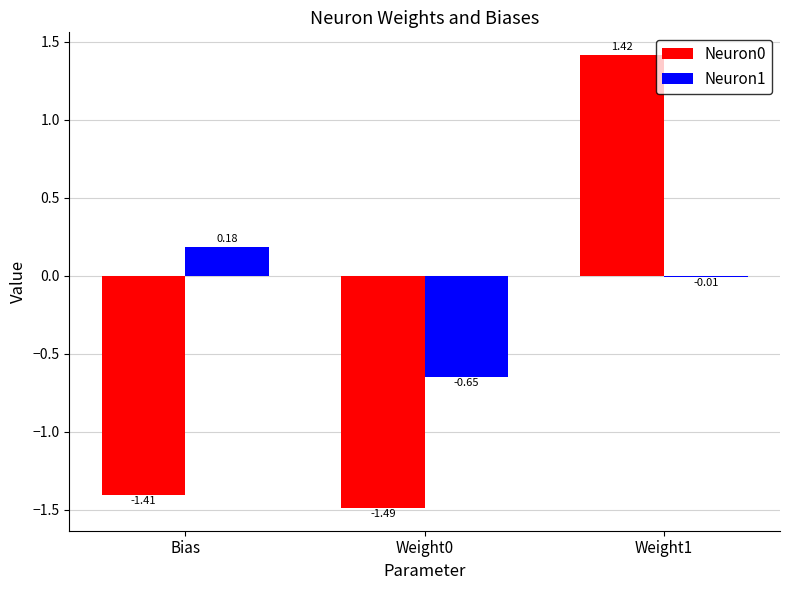

What is the sum of all Neuron1 values?

-0.5